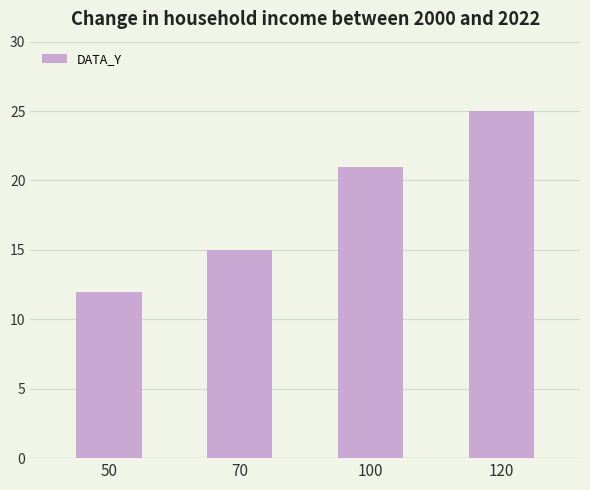

What is the difference between the values at 70 and 100?

6